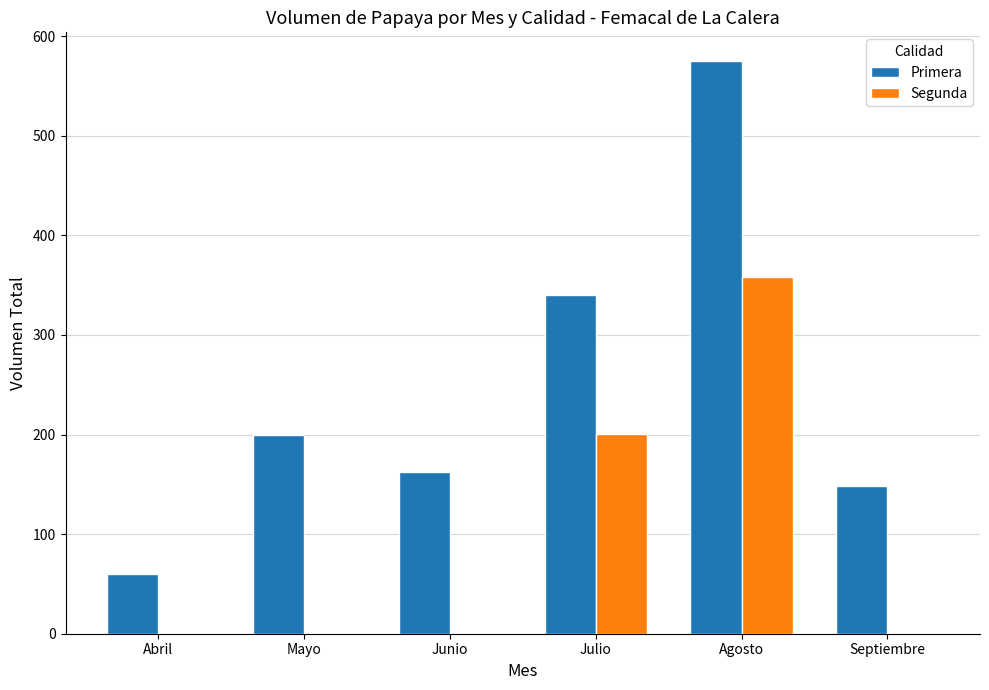

What are all the series names shown in the legend?

Primera, Segunda